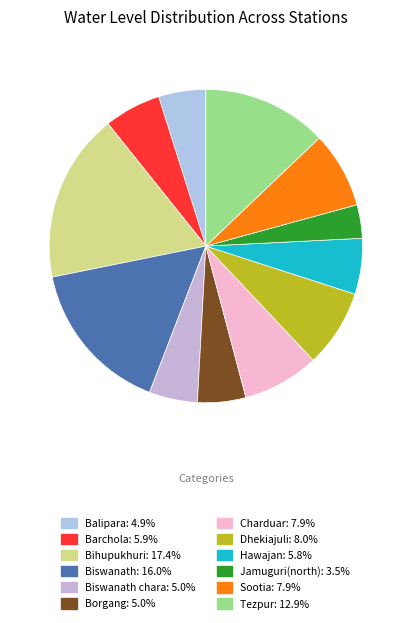

To the nearest percent, what is the average slice percentage?

8%